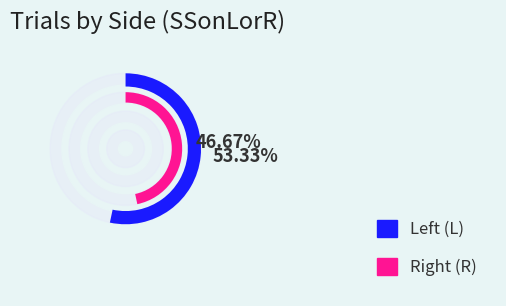

Does L represent more than half of the total?

Yes